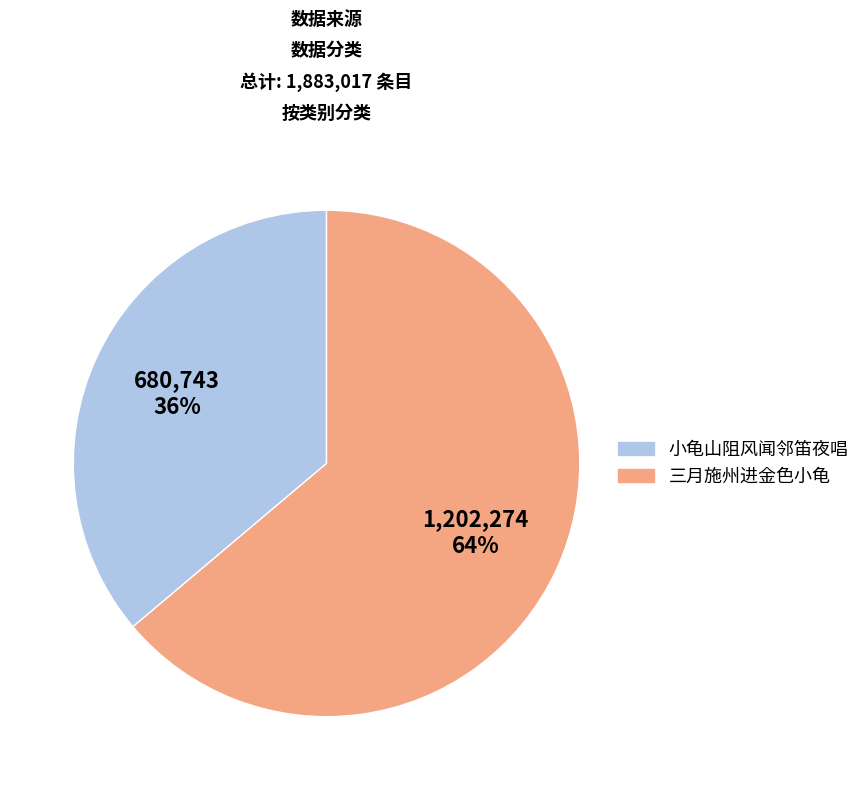

To the nearest percent, what is the average slice percentage?

50%